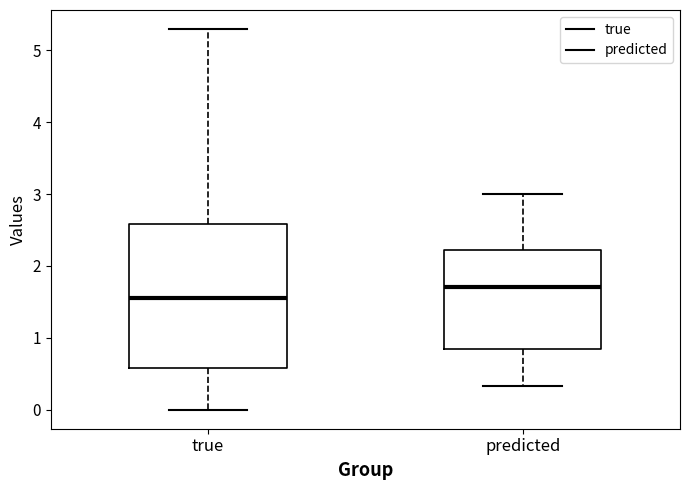

Reading left to right, read every box against the y-axis: the position of its median line, the range the box covers, and the ends of its whiskers. The values are not printed on the chart, so give them approximately, as read against the axis.

true: median 1.6, box 0.6 to 2.6, whiskers 0.0 to 5.3
predicted: median 1.7, box 0.8 to 2.2, whiskers 0.3 to 3.0